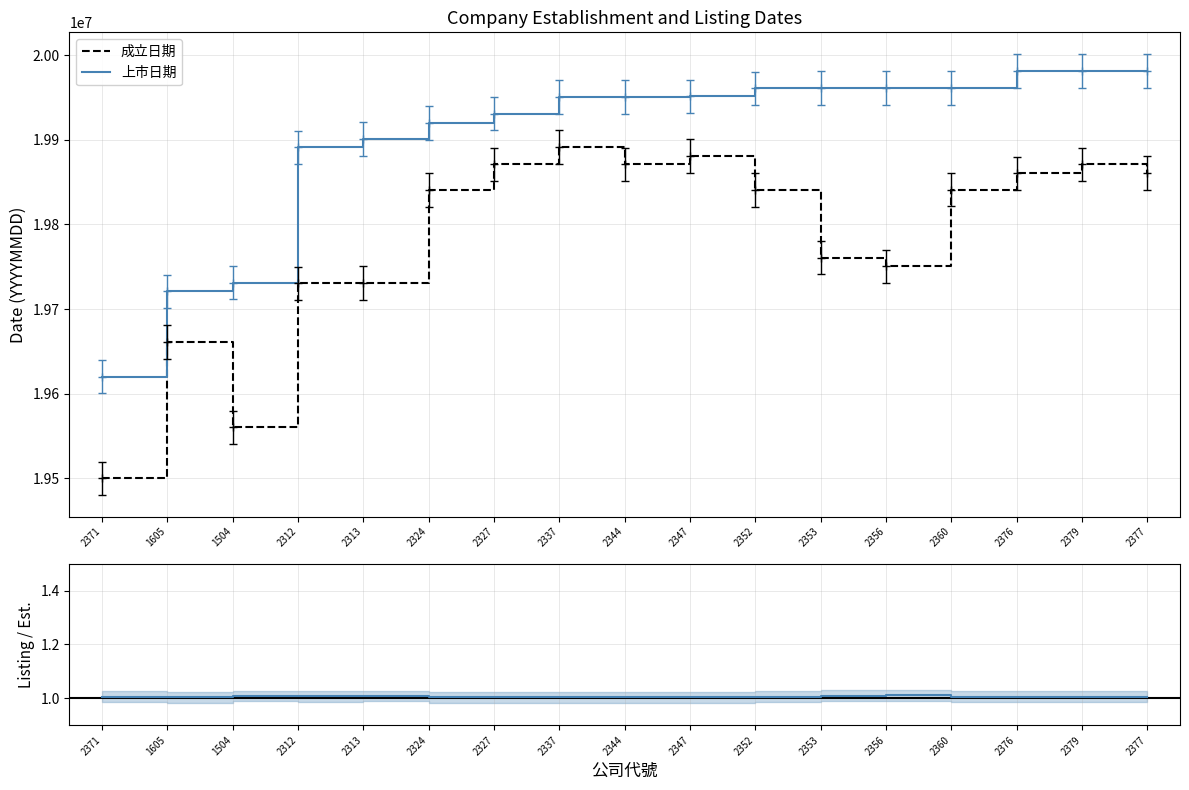

Between 2337 and 2379, which series saw the biggest shift?

上市日期